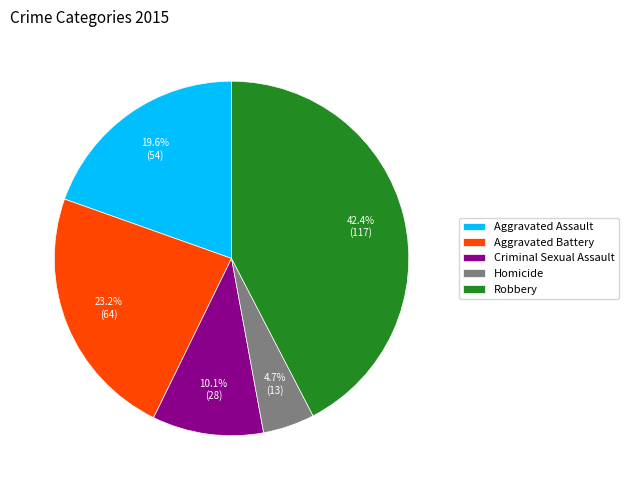

What is the ratio of the value at Aggravated Battery to the value at Homicide?

4.9